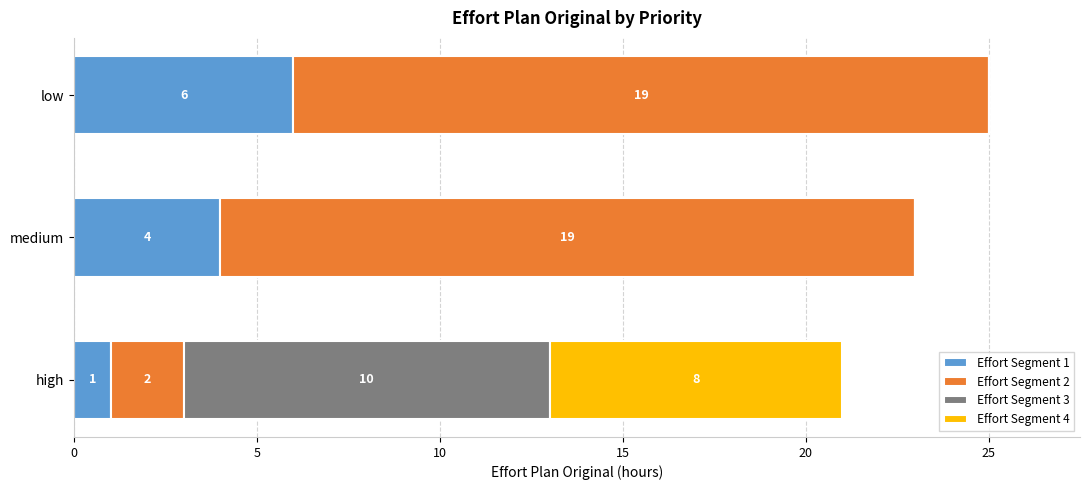

At which category is the sum across all series the highest?

low